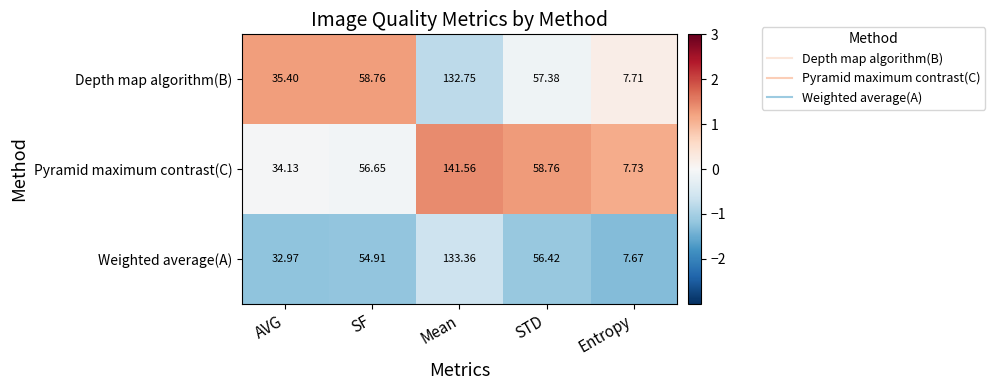

Rank the series at Mean from highest to lowest value.

Pyramid maximum contrast(C), Weighted average(A), Depth map algorithm(B)